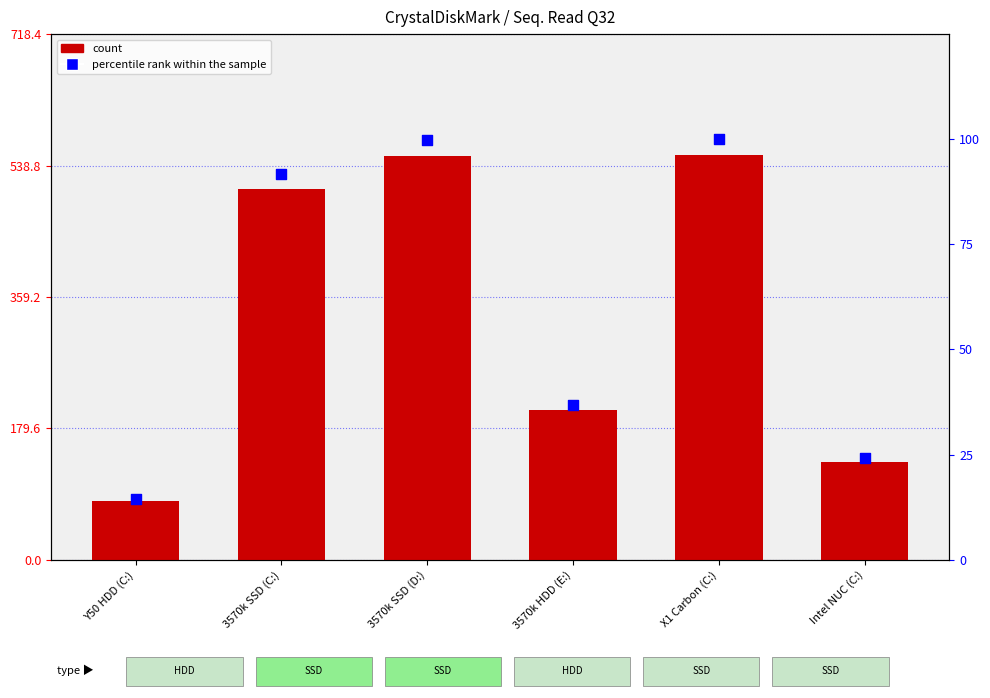

Which series has the widest spread of Y values?

count